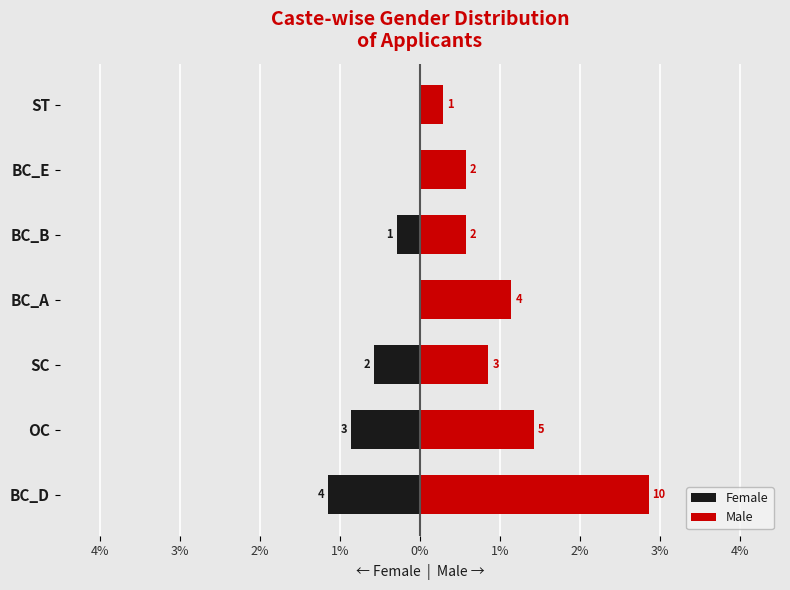

How many groups of bars are there?

7